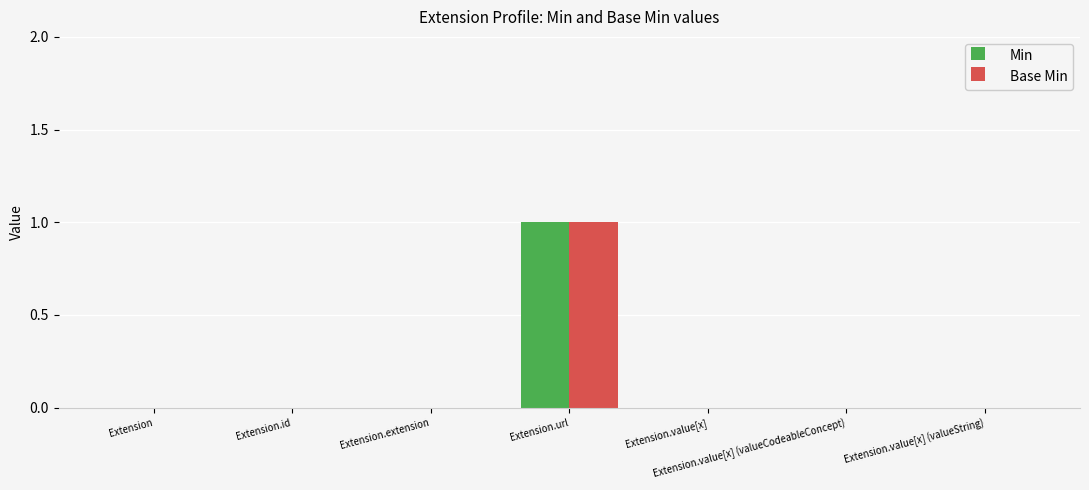

At which category is the sum across all series the highest?

Extension.url